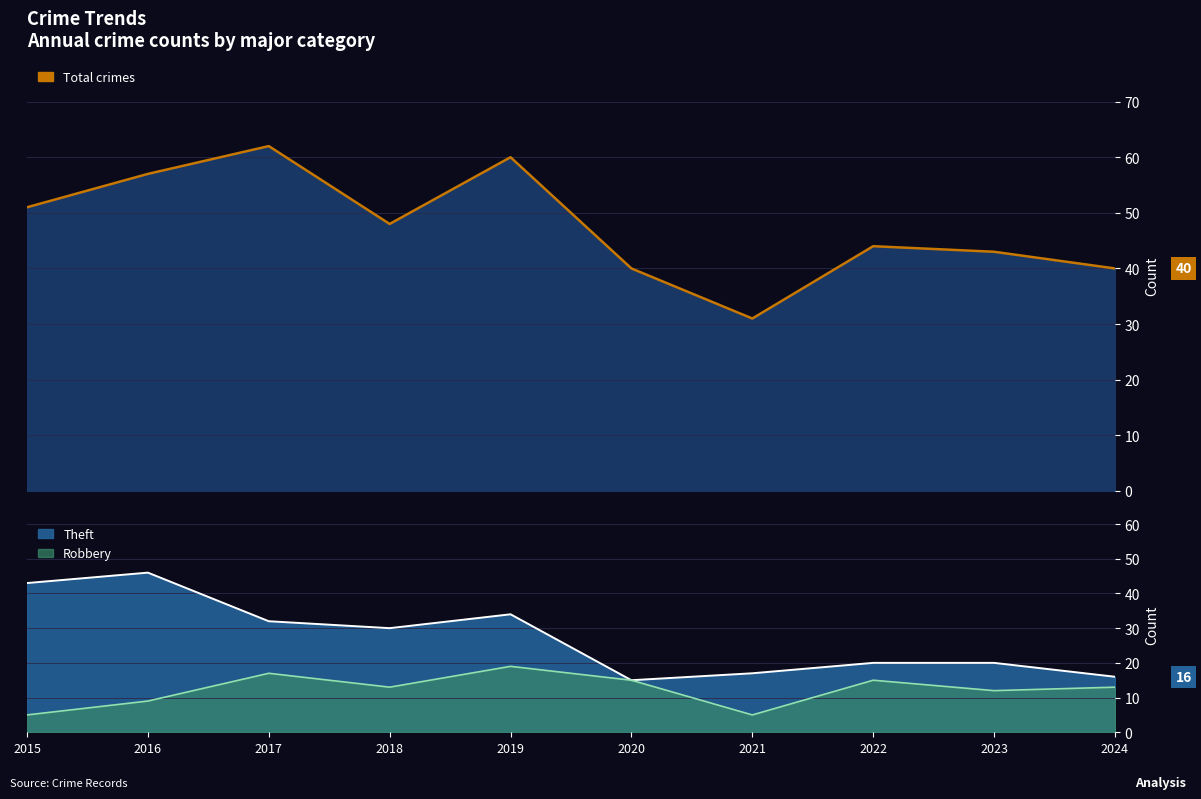

Which category has the lowest value in the Robbery series?

2015